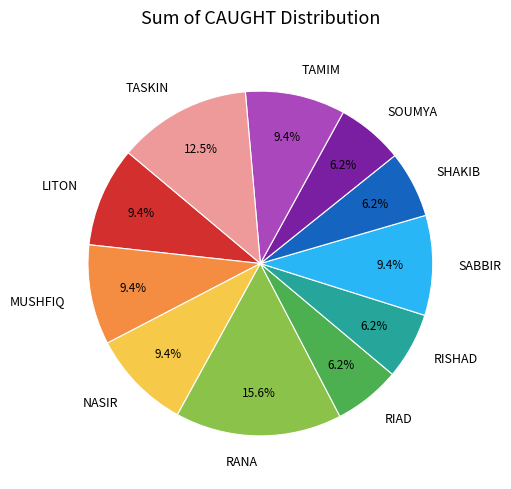

The MUSHFIQ slice represents 9% of the pie. True or false?

True